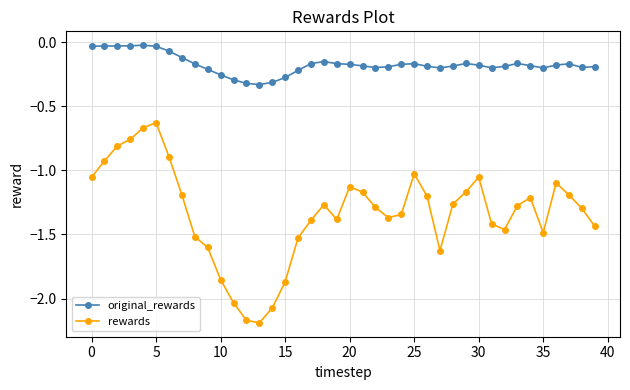

Is this an area chart (filled region under the line)?

No